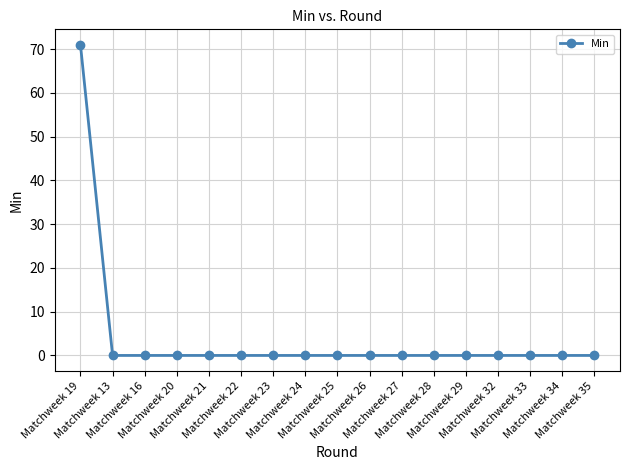

What is the difference between the maximum and second lowest values?

71